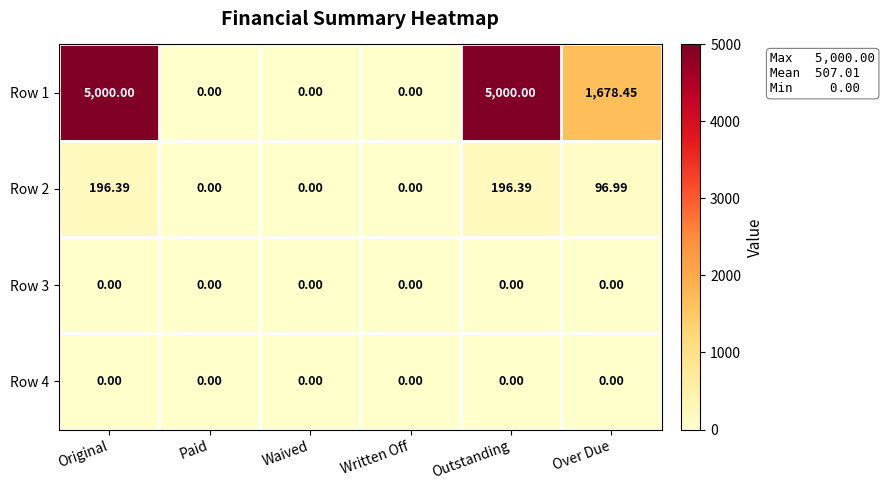

At which label does Row 2 first exceed 96?

Original